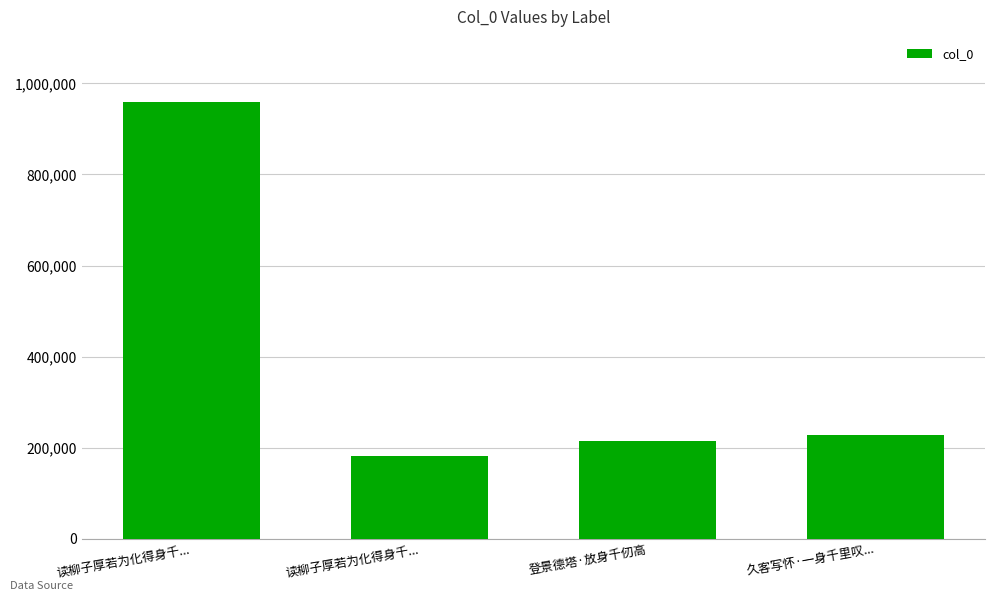

Count the number of categories in the chart.

4